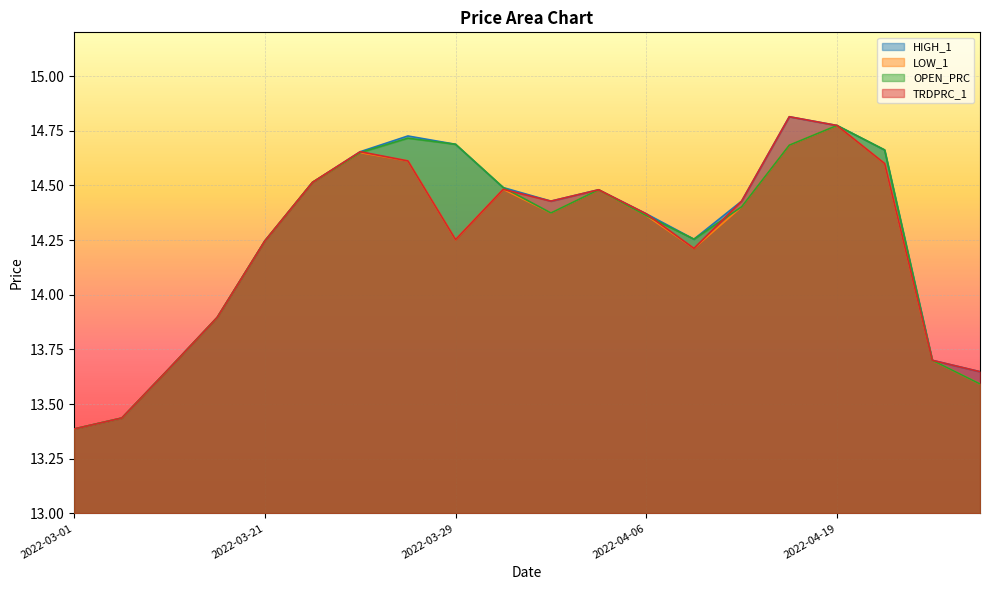

What is the highest value of the OPEN_PRC series?

14.8